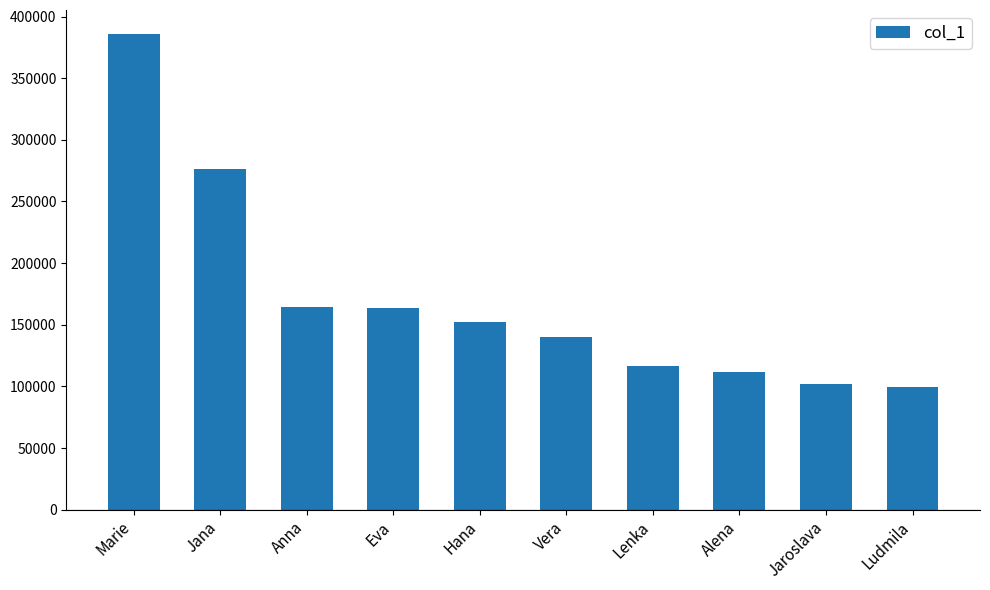

Between Vera and Marie, which is larger?

Marie